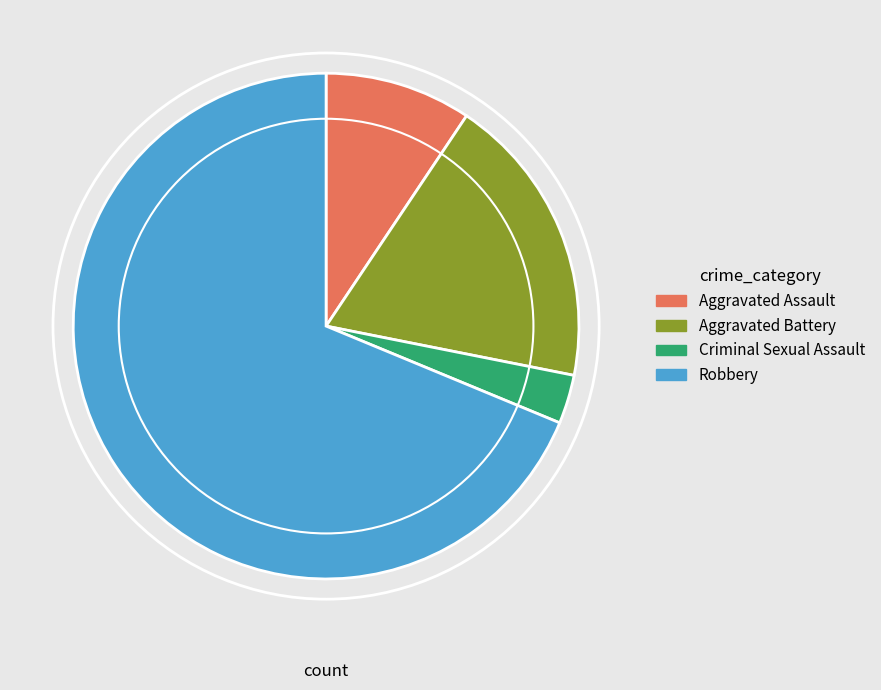

Rank the categories by value from highest to lowest.

Robbery, Aggravated Battery, Aggravated Assault, Criminal Sexual Assault